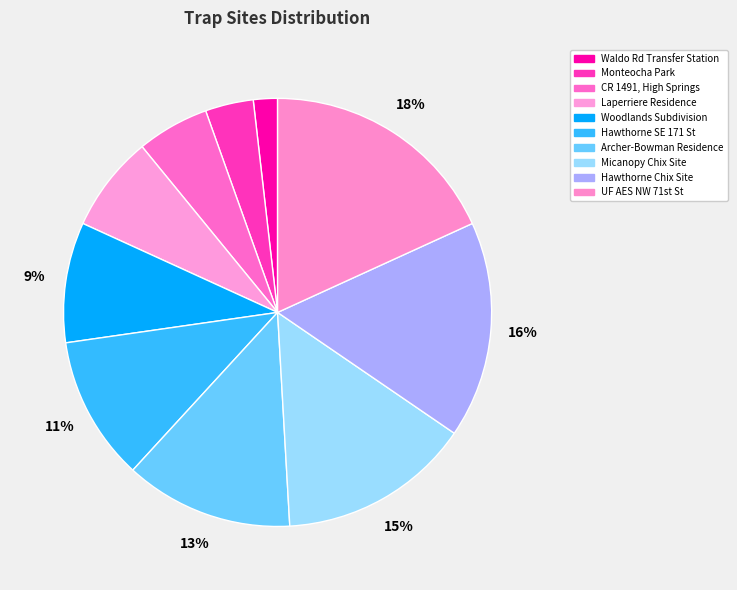

What percentage is the Laperriere Residence slice, to the nearest percent?

7%